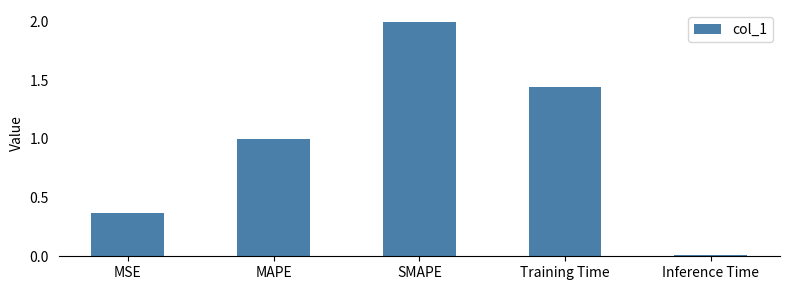

What is the change in value from SMAPE to Training Time?

-0.6